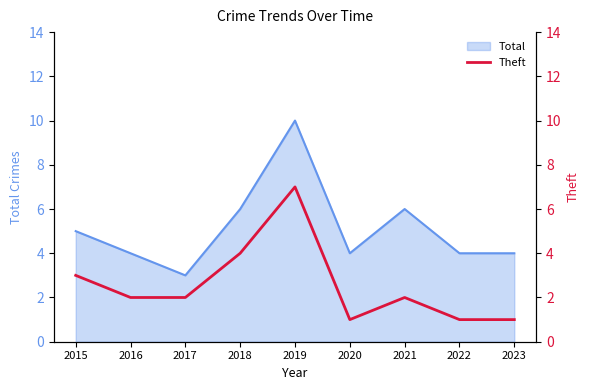

Does the chart have visible grid lines?

No